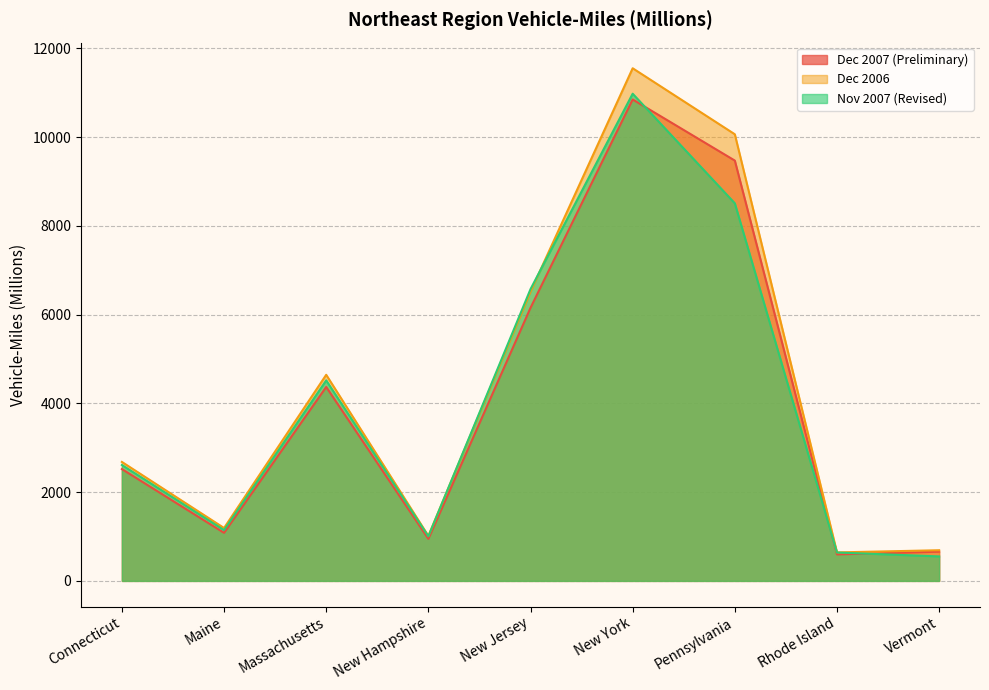

True or false: Nov 2007 (Revised) and Dec 2007 (Preliminary) cross at least once.

True